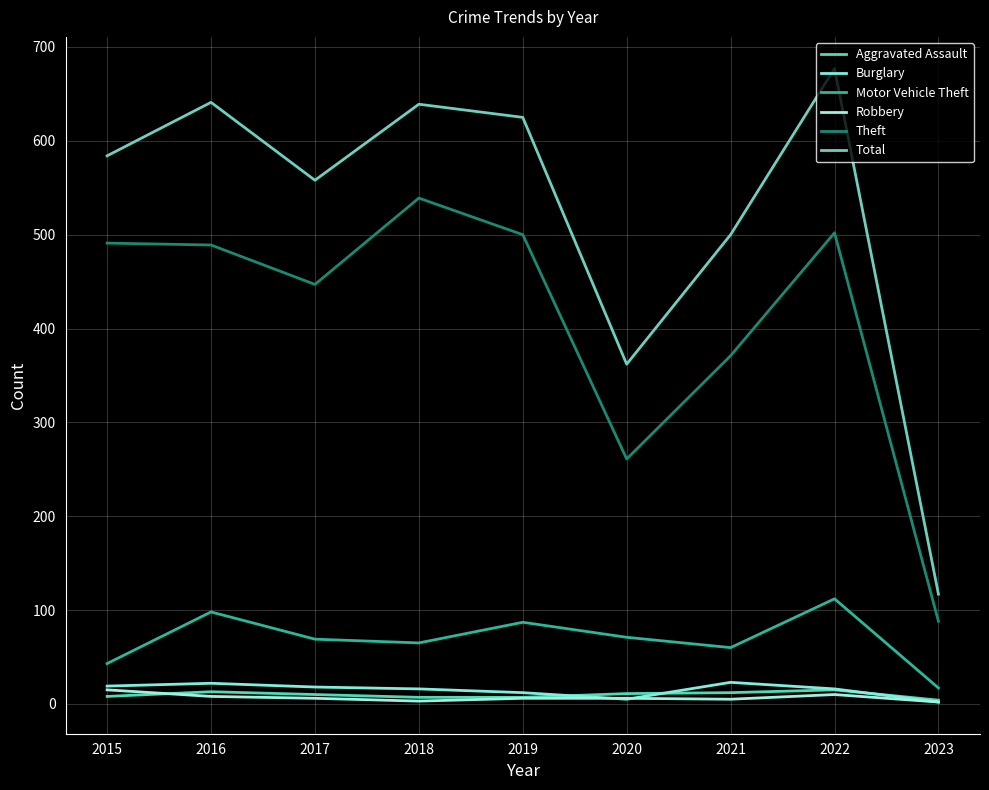

Where does the Theft series first go above 489?

2015